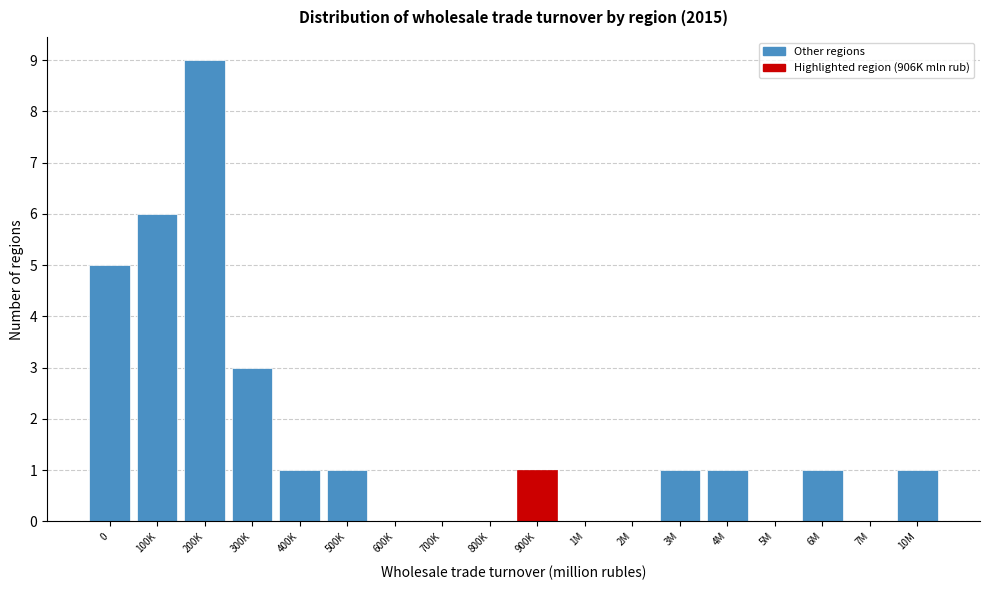

Reading left to right, extract all data points from this chart.

0=5	100K=6	200K=9	300K=3	400K=1	500K=1	600K=0	700K=0	800K=0	900K=1	1M=0	2M=0	3M=1	4M=1	5M=0	6M=1	7M=0	10M=1